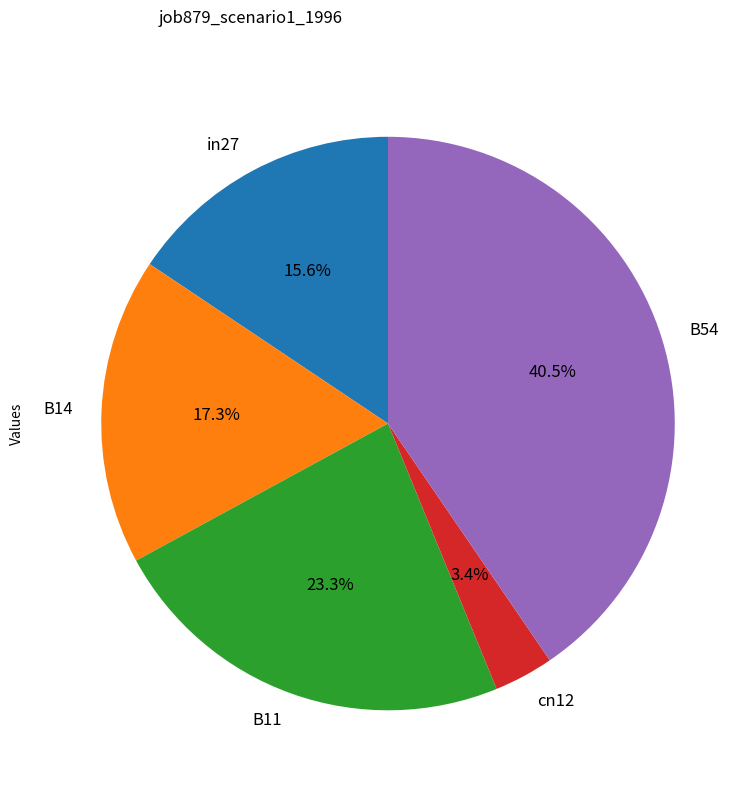

Which category has the smallest portion of the pie?

cn12